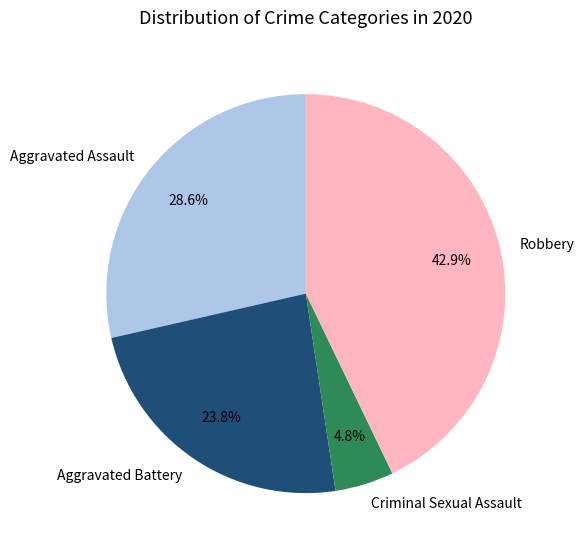

Combined, do Aggravated Battery and Robbery account for over 50%?

Yes